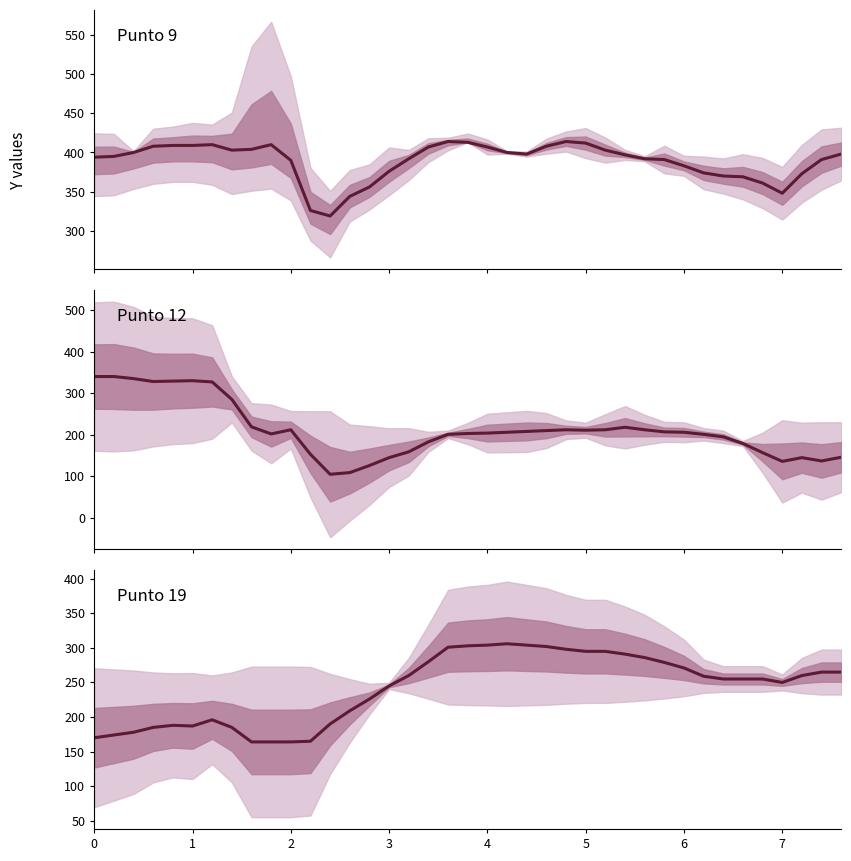

What are all the series names shown in the legend?

Punto 9, Punto 12, Punto 19